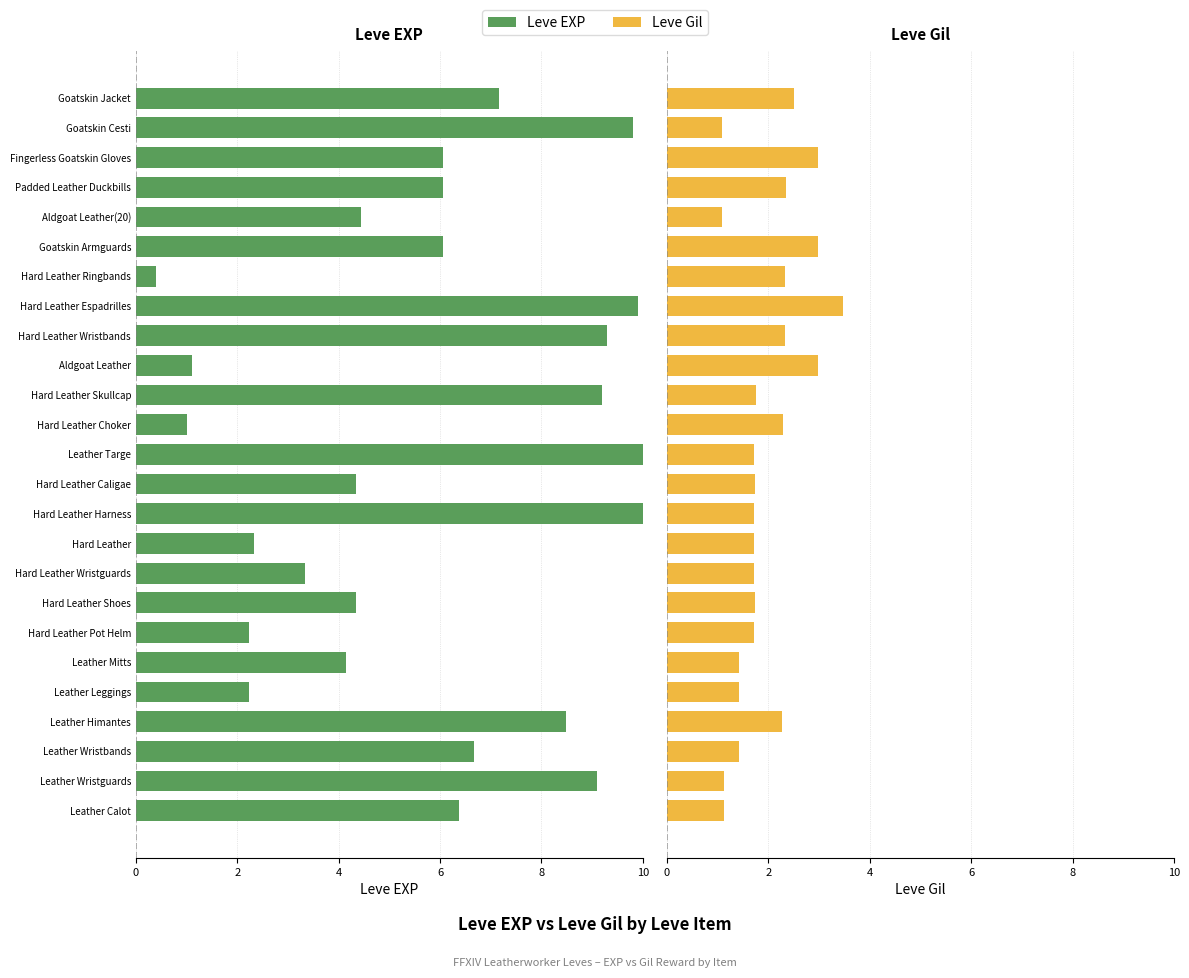

What is the spread (max minus min) of values at Hard Leather Skullcap?

7.4